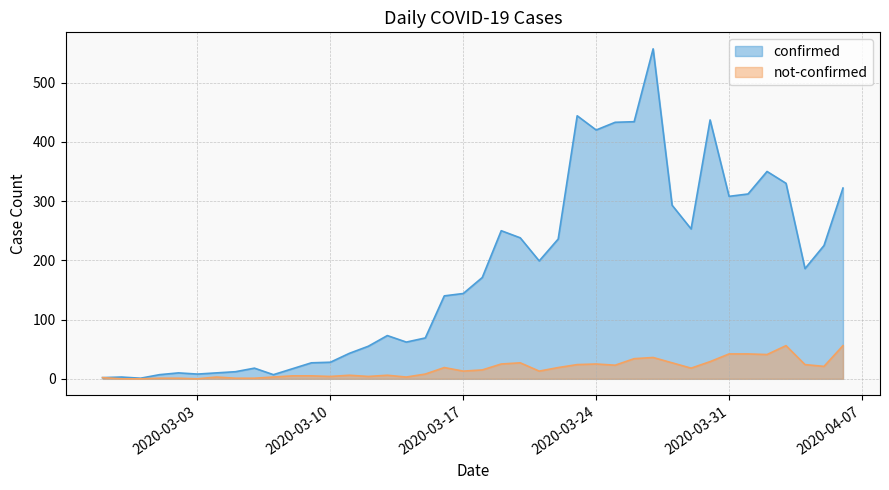

What is the sum of the confirmed values at 2020-03-09 and 2020-03-03?

35